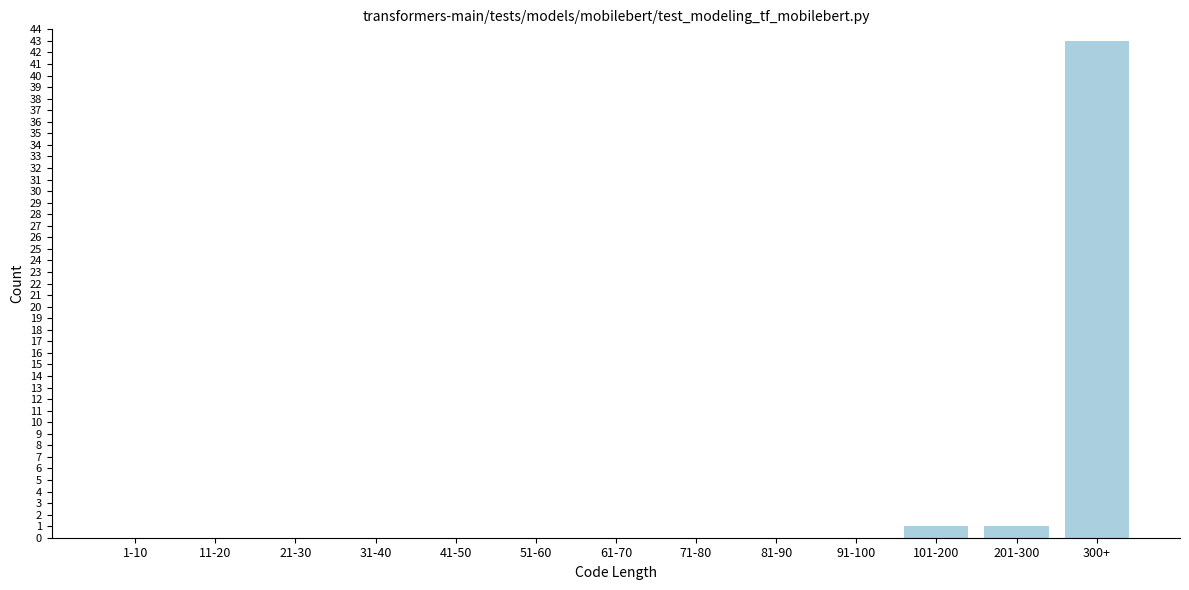

Reading left to right, transcribe all the data shown in this chart.

1-10=0	11-20=0	21-30=0	31-40=0	41-50=0	51-60=0	61-70=0	71-80=0	81-90=0	91-100=0	101-200=1	201-300=1	300+=43